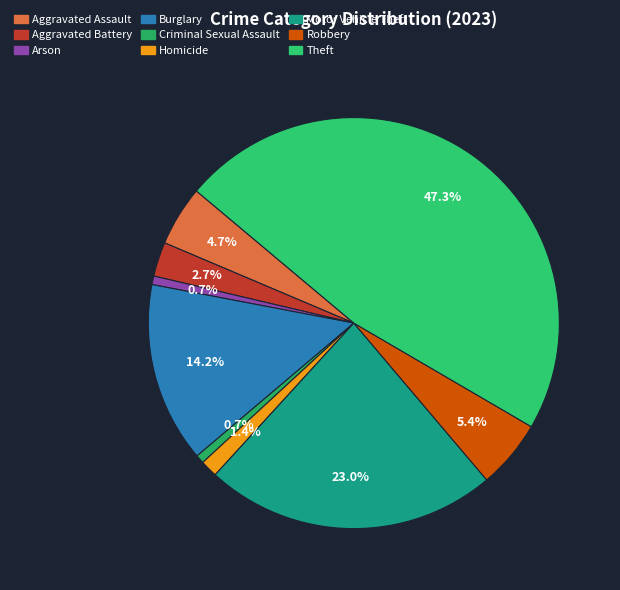

Does Homicide account for over 50% of the chart?

No